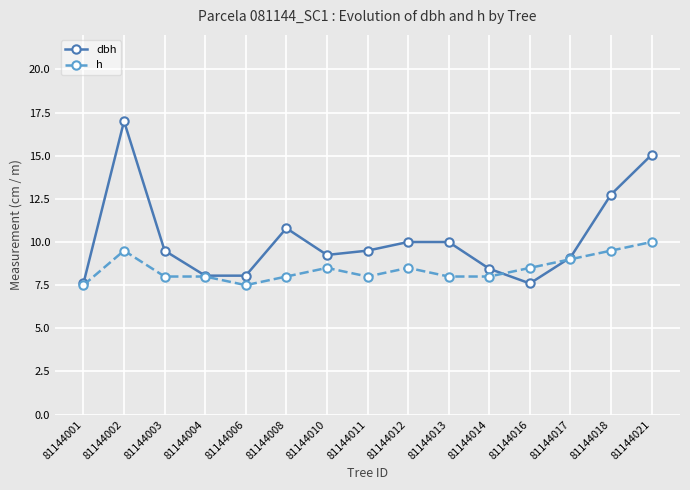

Rank the series by their maximum value, from highest to lowest.

dbh, h